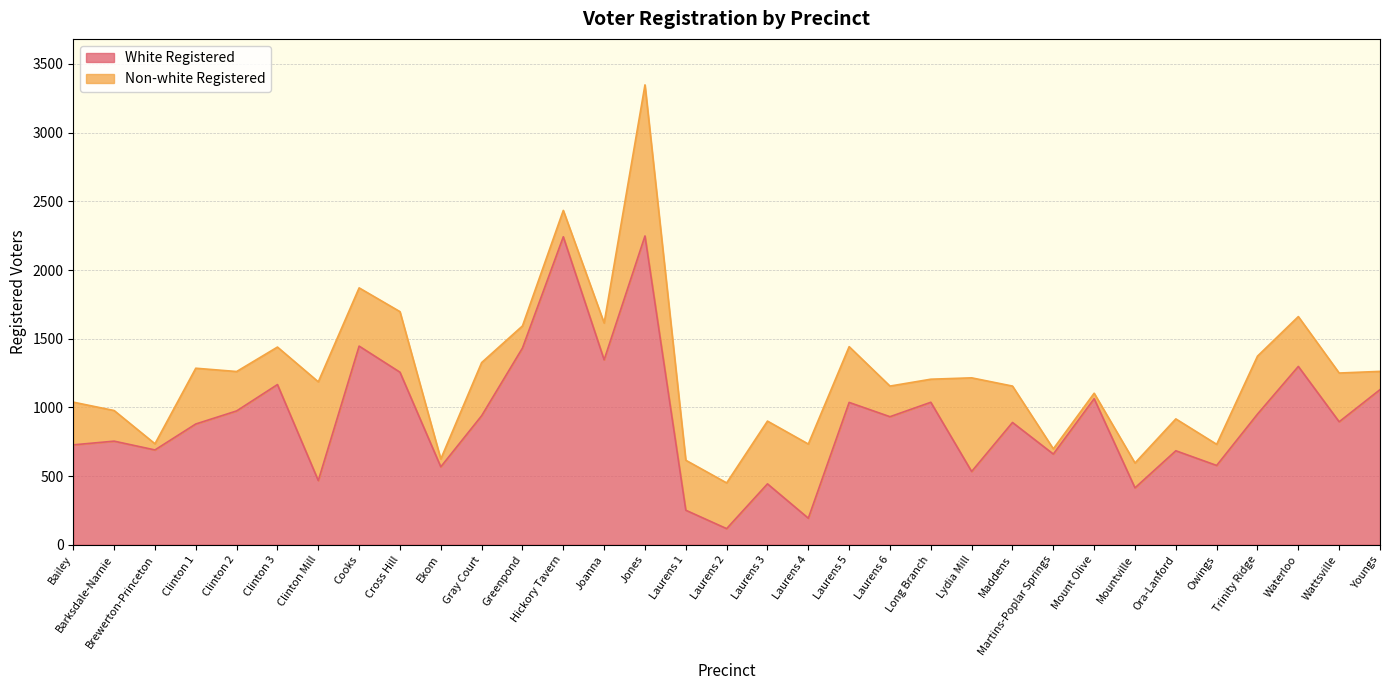

What is the label of the 11th point from the left?

Gray Court